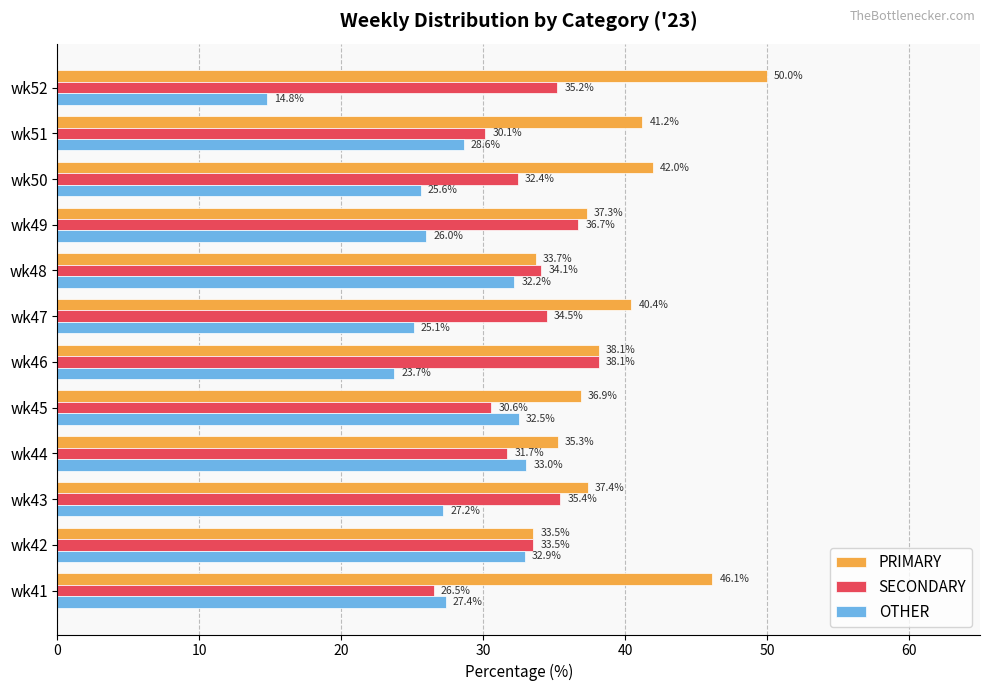

At how many categories does at least one series exceed 28?

12